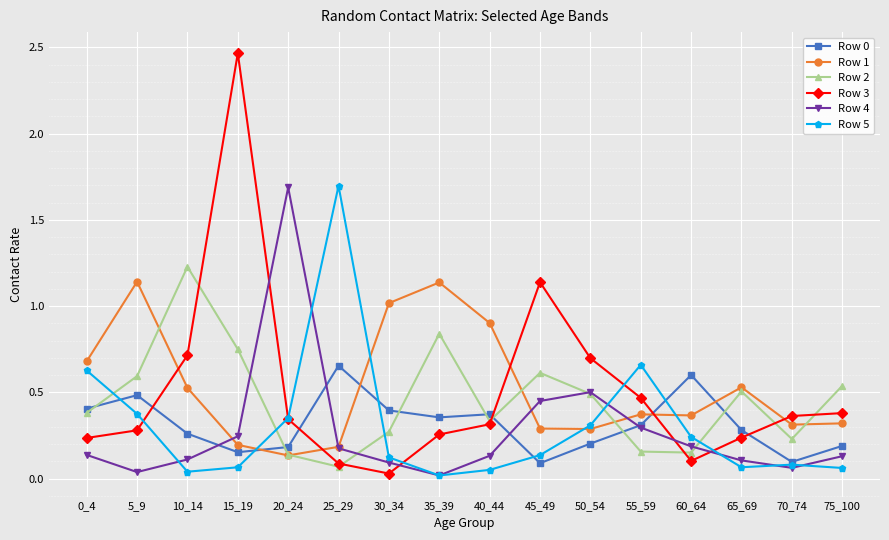

In Row 4, how many points are higher than both neighbors (excluding endpoints)?

2